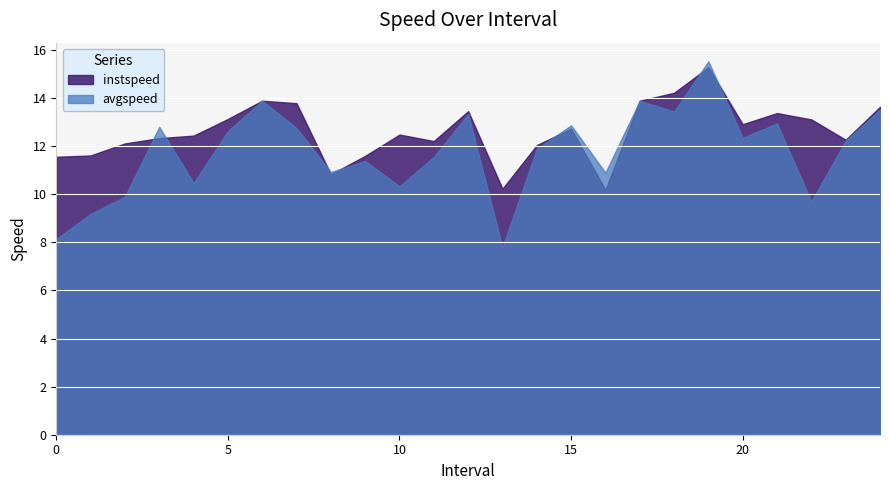

Reading left to right, list all the values displayed in this chart.

instspeed: 0.0=11.6	1.0=11.6	2.0=12.1	3.0=12.3	4.0=12.4	5.0=13.1	6.0=13.9	7.0=13.8	8.0=10.8	9.0=11.6	10.0=12.5	11.0=12.2	12.0=13.5	13.0=10.2	14.0=12.0	15.0=12.7	16.0=10.2	17.0=13.9	18.0=14.2	19.0=15.3	20.0=12.9	21.0=13.4	22.0=13.1	23.0=12.3	24.0=13.6
avgspeed: 0.0=8.1	1.0=9.2	2.0=9.9	3.0=12.8	4.0=10.5	5.0=12.6	6.0=13.9	7.0=12.8	8.0=10.9	9.0=11.4	10.0=10.3	11.0=11.6	12.0=13.3	13.0=7.8	14.0=11.9	15.0=12.9	16.0=10.9	17.0=13.9	18.0=13.4	19.0=15.5	20.0=12.4	21.0=12.9	22.0=9.7	23.0=12.2	24.0=13.5